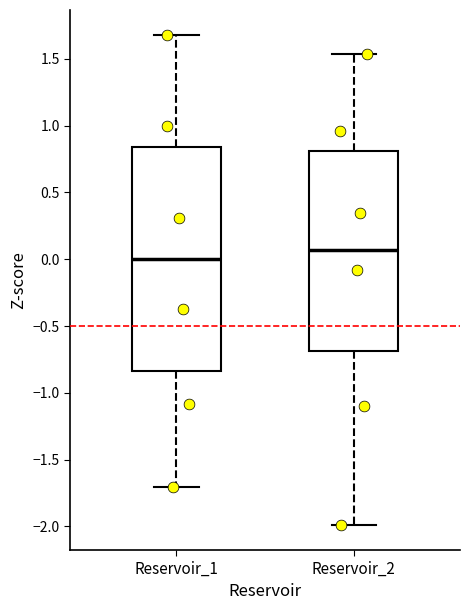

Comparing the boxes themselves (not the whiskers), which one is the tallest?

Reservoir_1